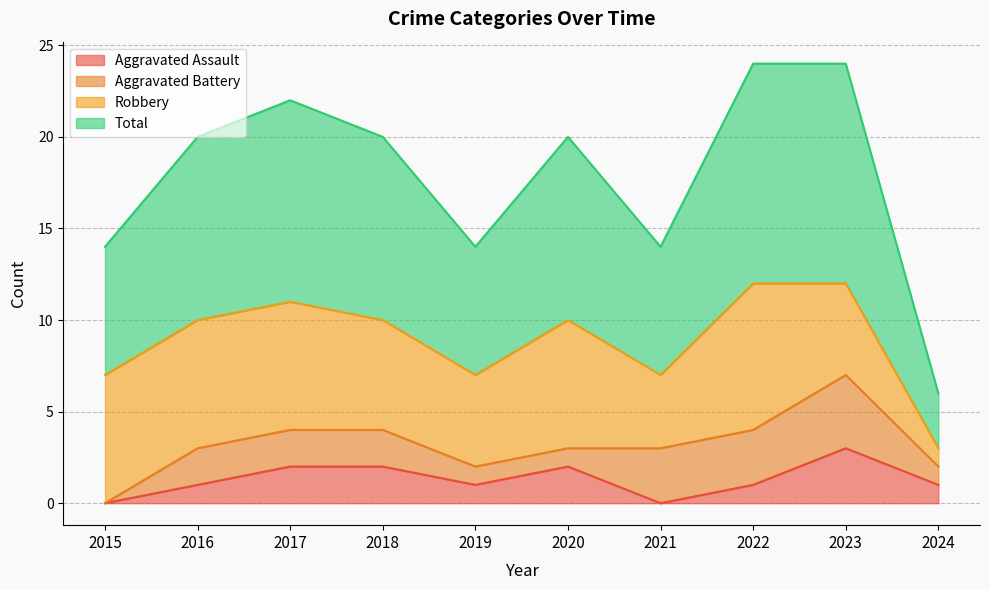

How many lines are shown in the chart?

4